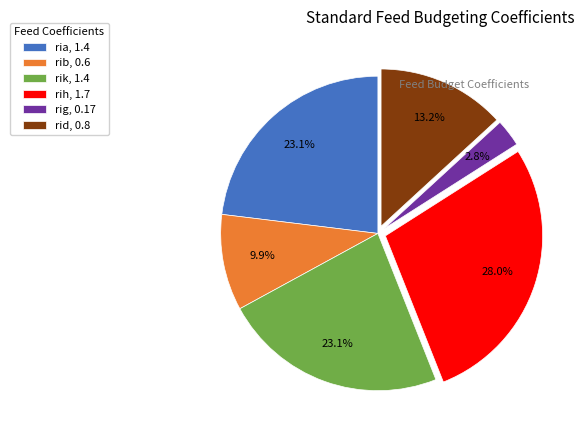

To the nearest percent, what portion does ria represent?

23%